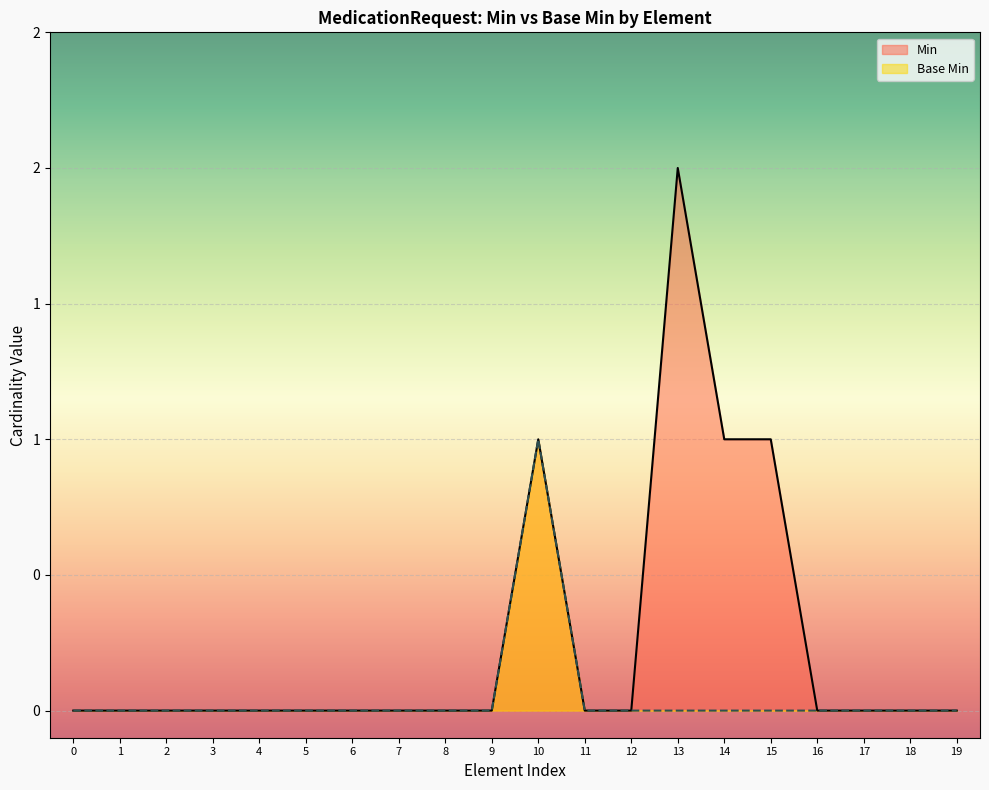

True or false: Min has a value of 0 at 16.

True